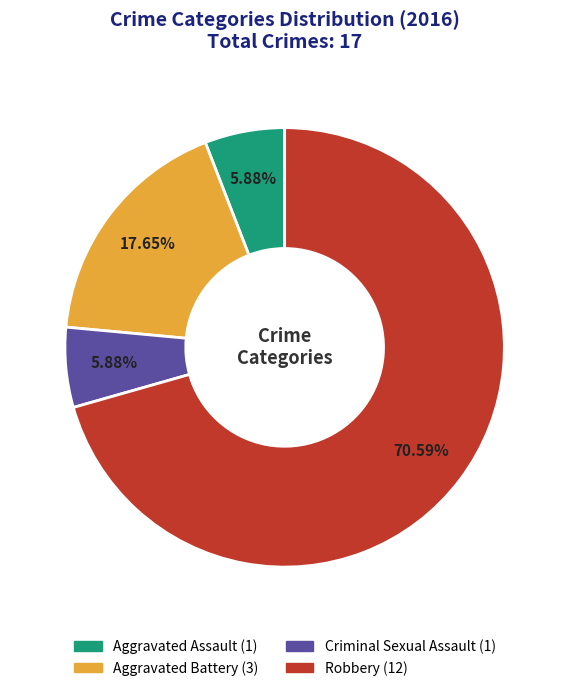

Which category has the biggest portion of the pie?

Robbery